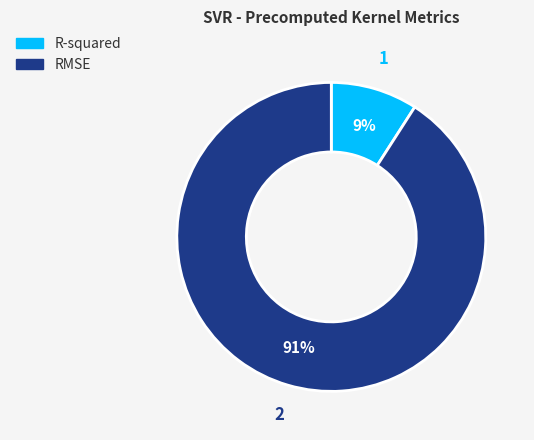

How many slices are in this pie chart?

2